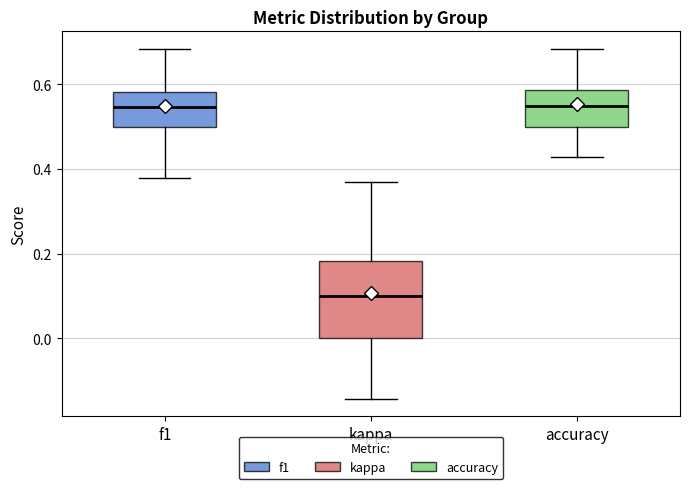

Reading left to right, transcribe this box plot: for each box, give where its median line is, the range the box spans, and where its two whiskers end, as read against the y-axis. The values are not printed on the chart, so give them approximately, as read against the axis.

f1: median 0.54, box 0.50 to 0.58, whiskers 0.38 to 0.68
kappa: median 0.10, box 0.00 to 0.18, whiskers -0.14 to 0.36
accuracy: median 0.56, box 0.50 to 0.58, whiskers 0.42 to 0.68